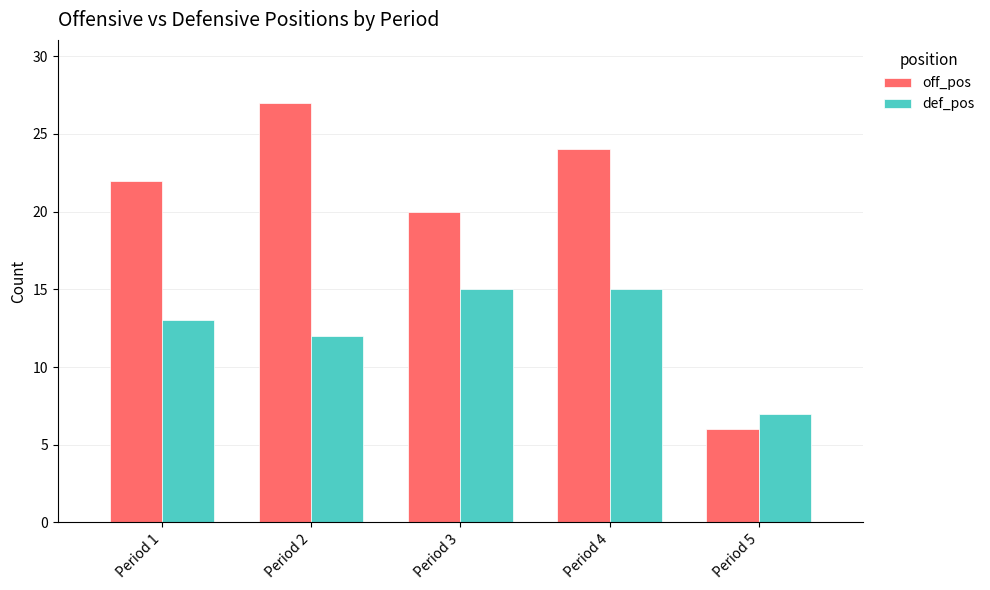

The value of off_pos at Period 3 is 28. True or false?

False